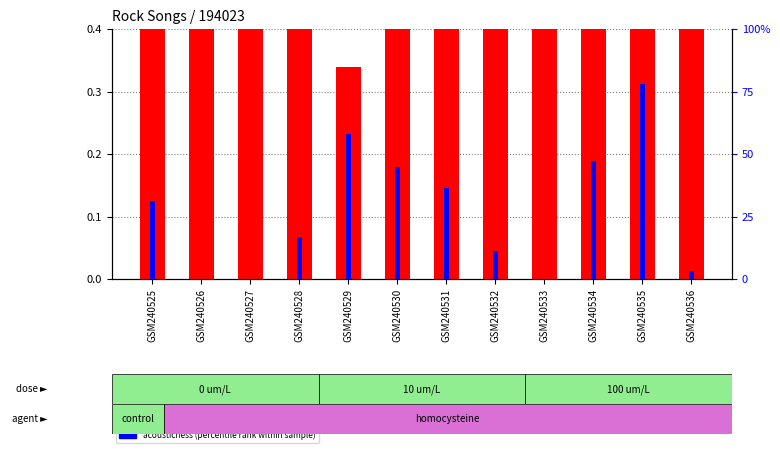

What is the value of the energy bar at the 4th from the left?

0.8